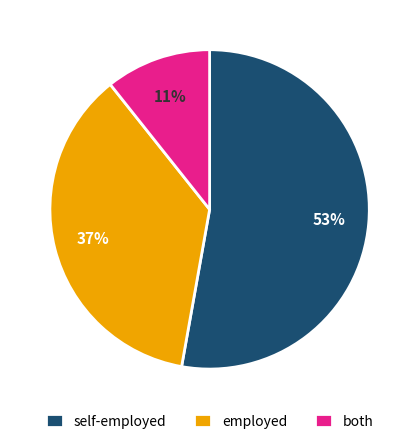

Do both and employed together represent more than half of the pie?

No